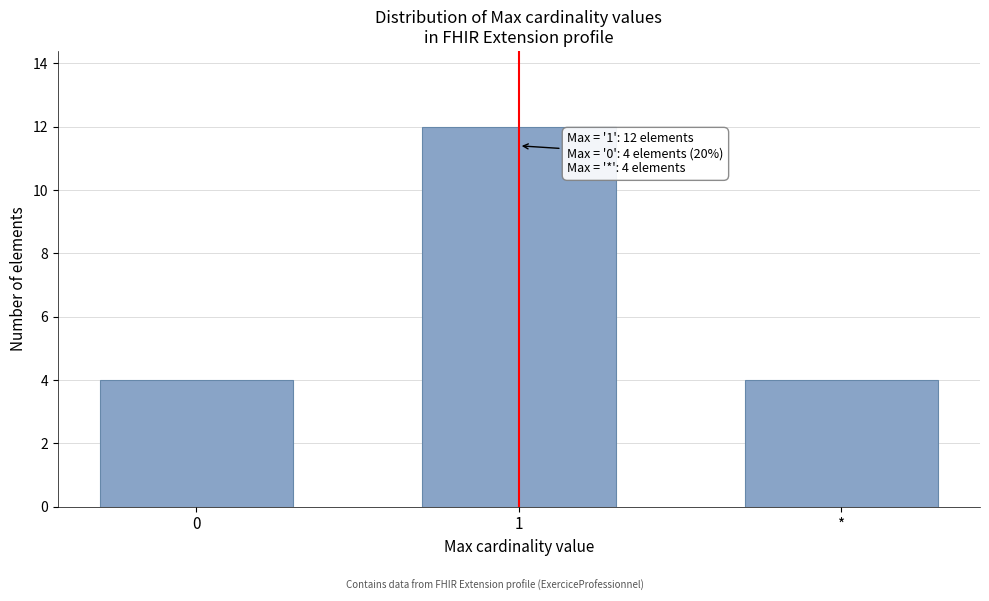

Reading left to right, list all the values displayed in this chart.

4	12	4